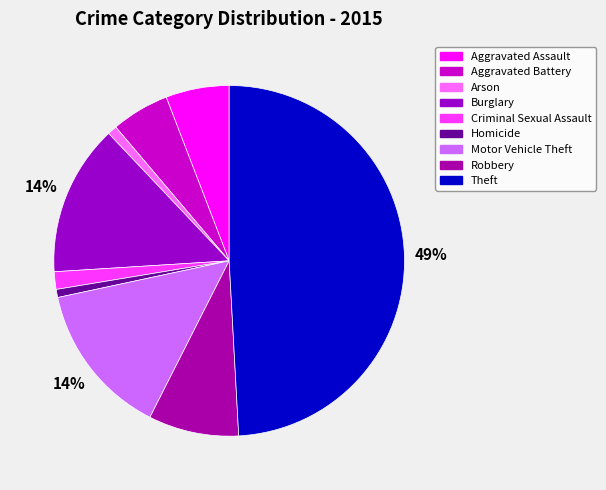

The Robbery slice represents 8% of the pie. True or false?

True